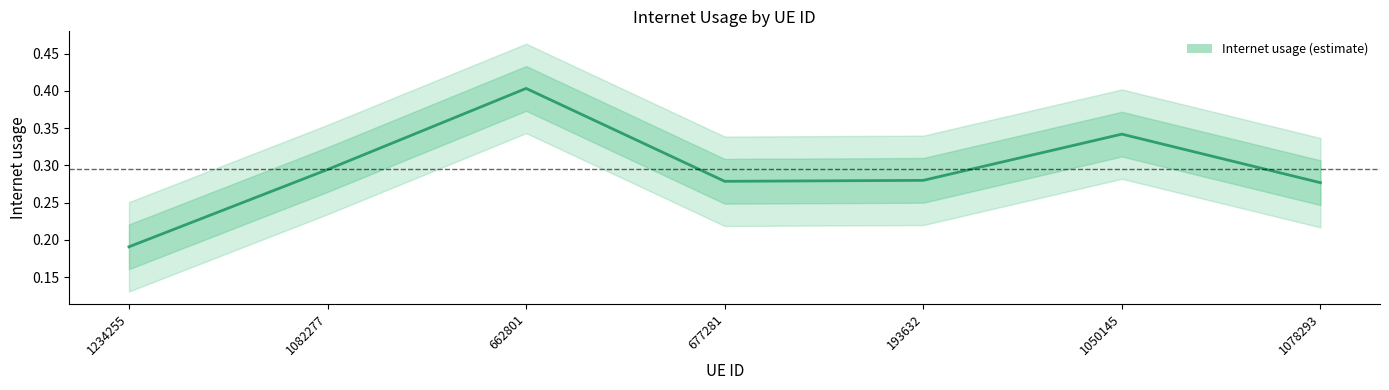

At which label is the value closest to 0?

1234255